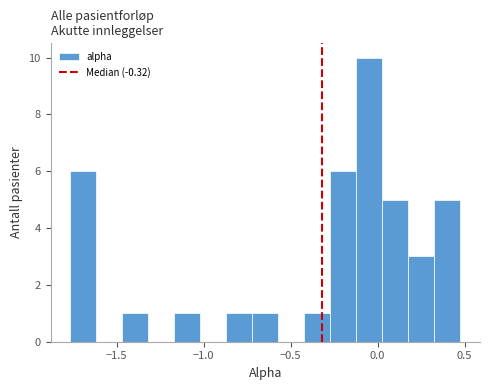

Read against the x-axis, roughly where is the centre of the tallest bar?

-0.05